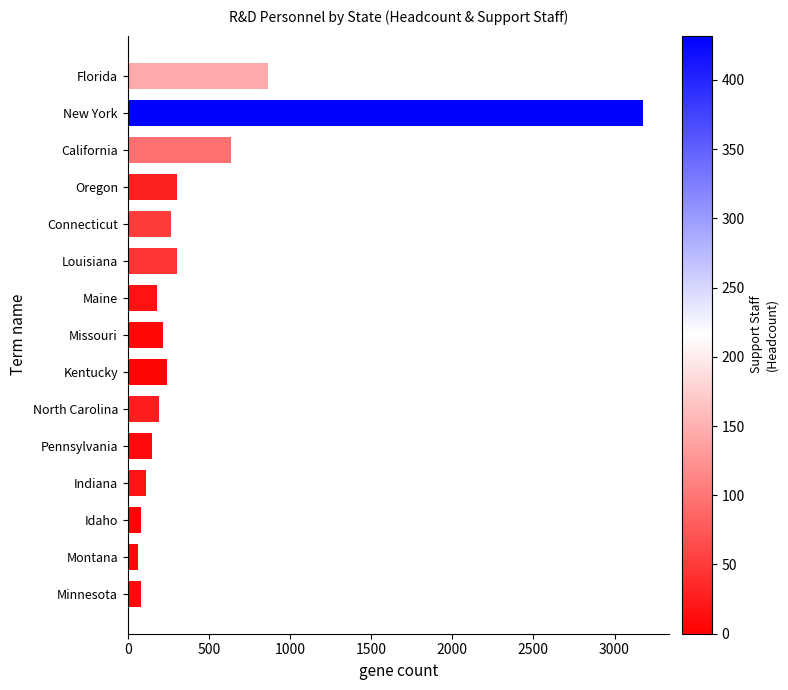

At which label is the value closest to 1620?

Florida